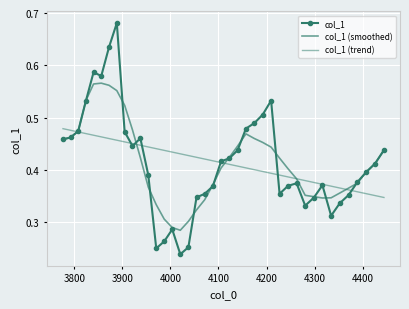

What is the minimum value for col_1 (trend)?

0.3